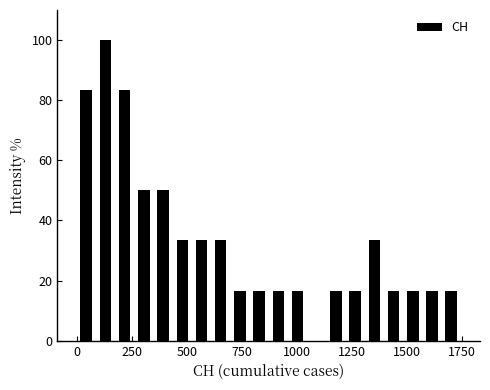

Read against the x-axis, roughly where is the centre of the tallest bar?

150